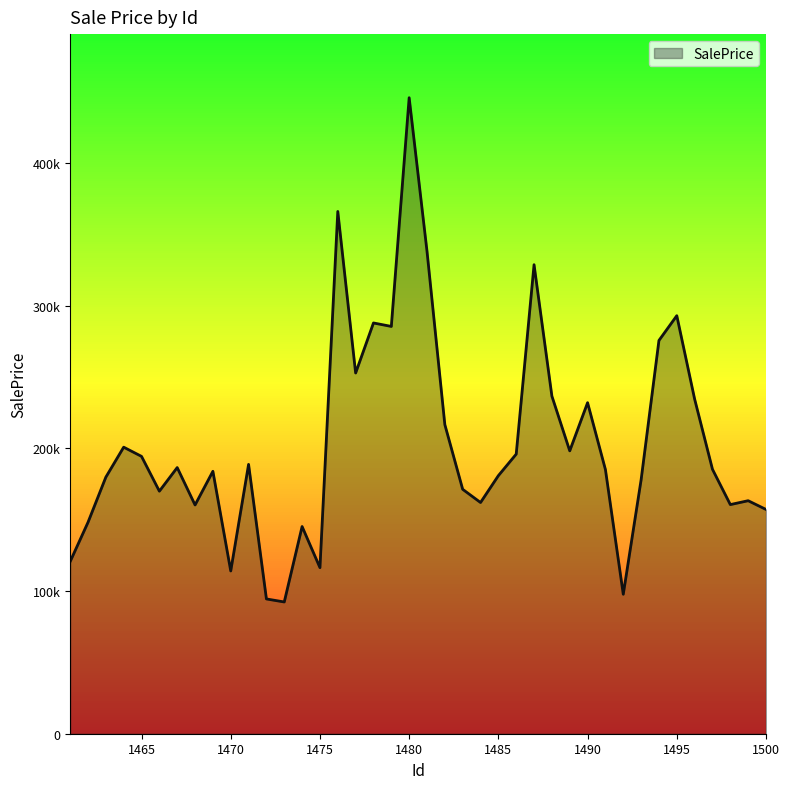

Reading right to left, extract all data points from this chart.

157194.4	163322.3	160599.1	185333.2	234535.7	293005.8	275646.0	177948.3	97753.6	185163.0	232018.0	198267.5	236623.5	328738.3	195972.4	180890.3	162051.6	171309.6	216642.3	338198.1	445781.7	285478.5	287906.4	252832.2	366060.0	116391.8	145217.1	92347.5	94463.6	188786.2	114080.1	183921.4	160337.3	186544.3	170006.3	194395.6	200838.5	179826.8	148160.4	120670.7